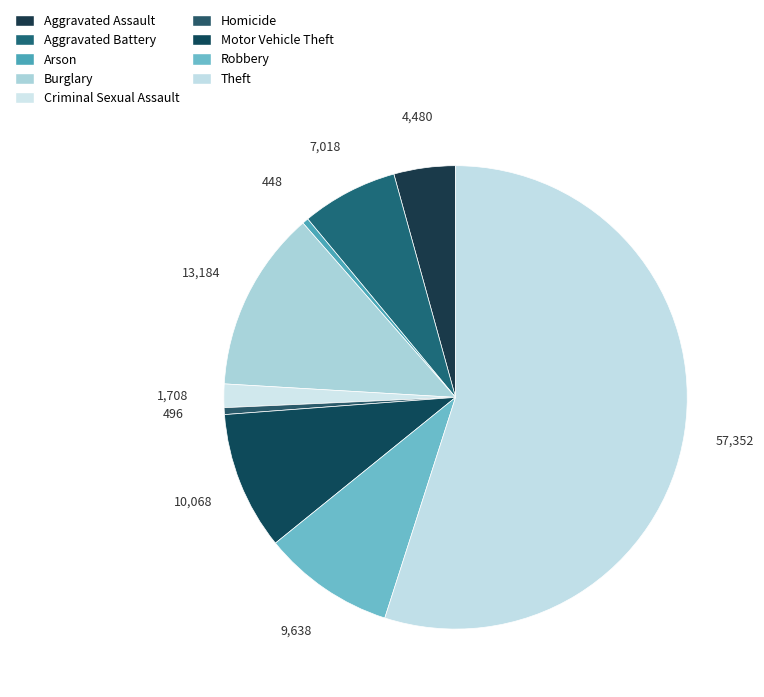

Does Aggravated Battery account for over 50% of the chart?

No